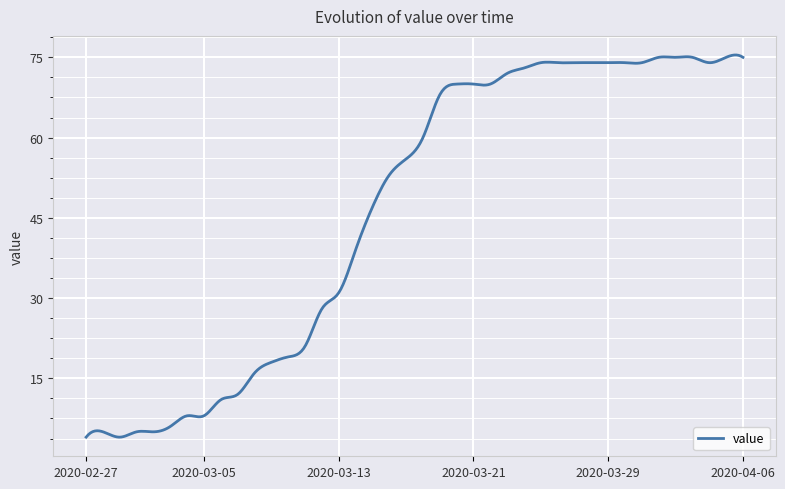

What is the greatest value displayed?

75.4